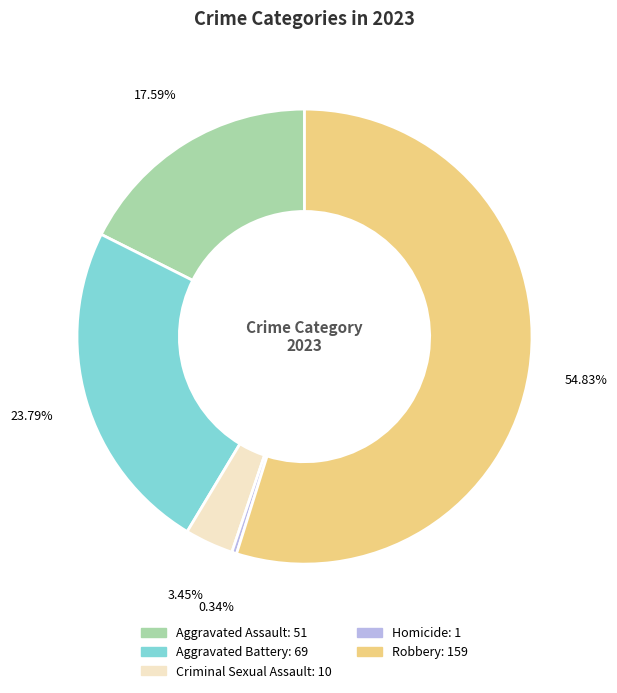

Between Homicide and Aggravated Battery, which is larger?

Aggravated Battery